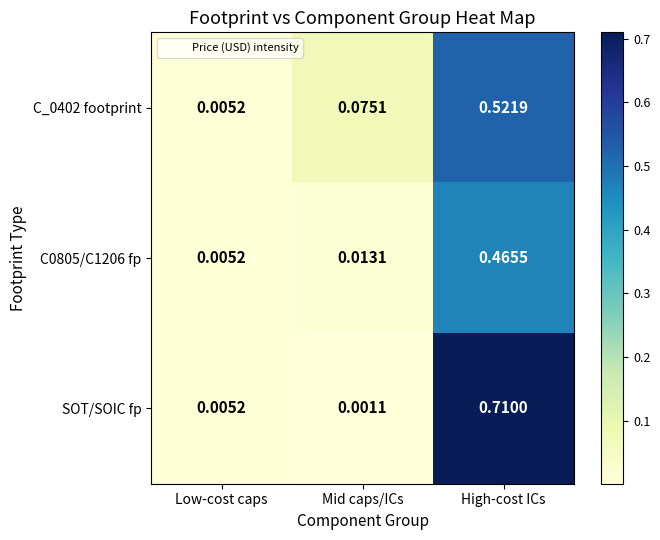

At which label is C0805/C1206 fp closest to 0?

Low-cost caps